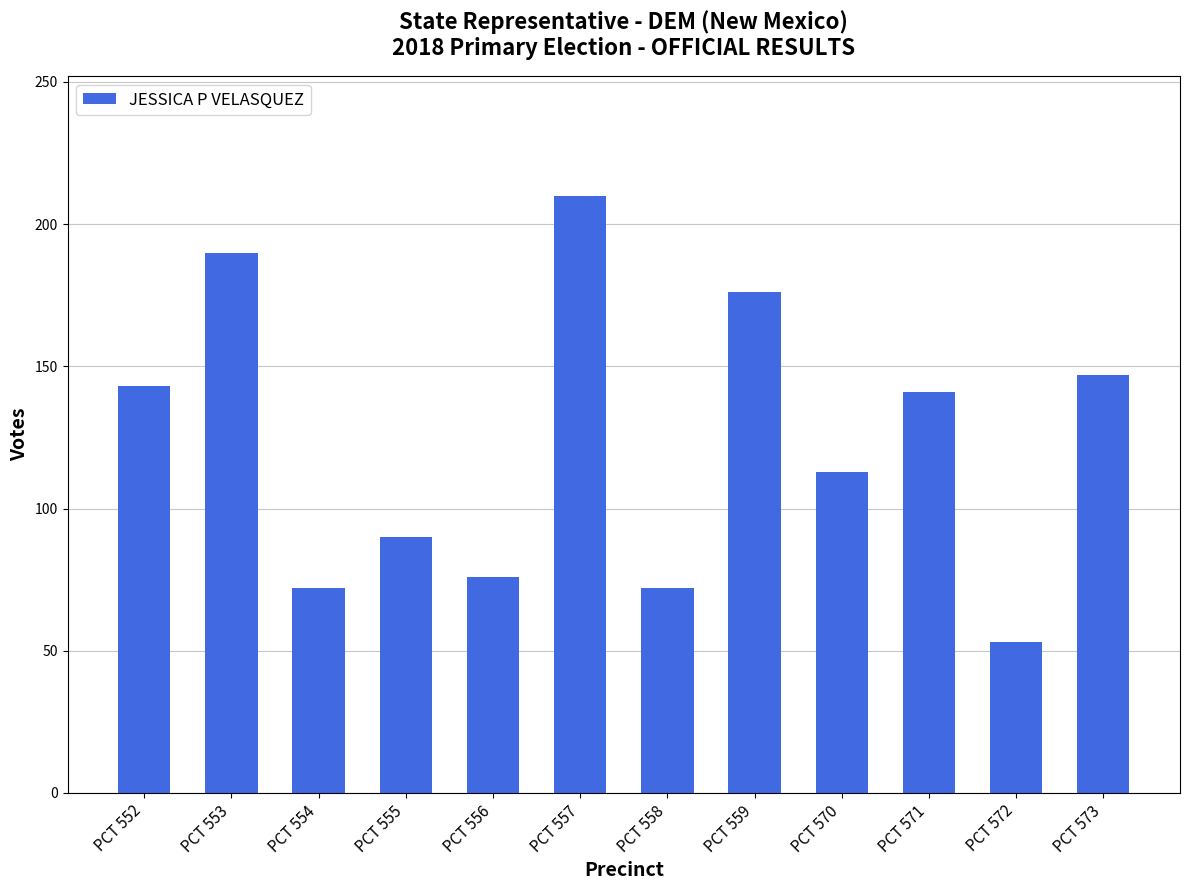

At which label does the data first exceed 141?

PCT 552